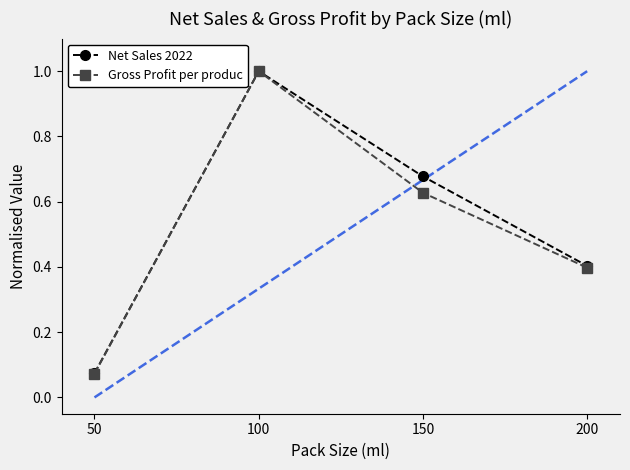

At which category does Net Sales 2022 reach its first local peak?

100